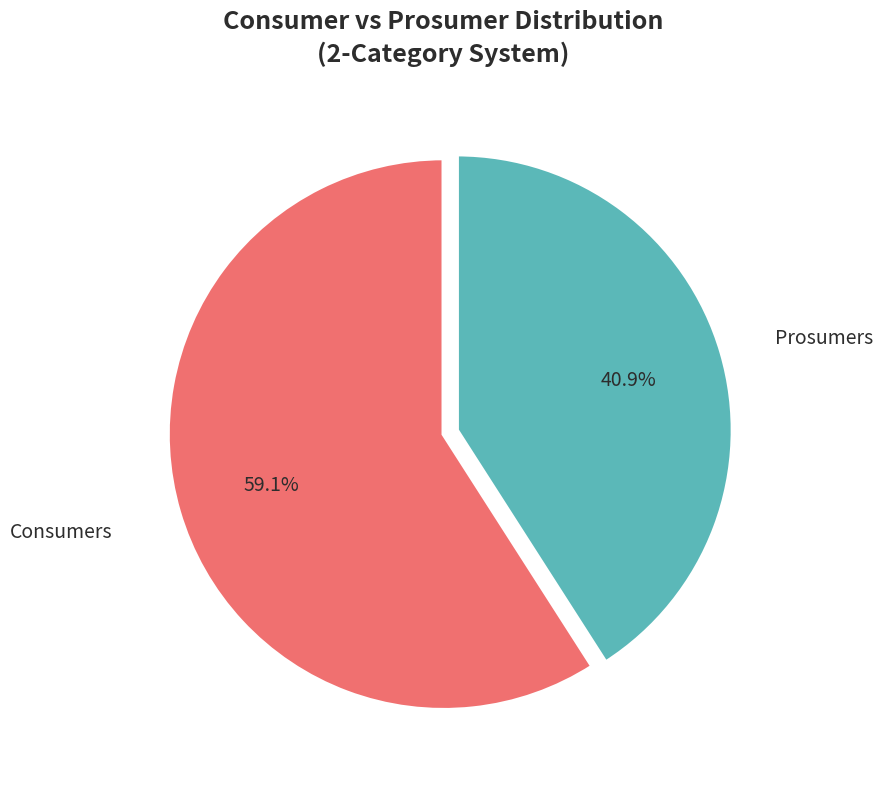

Does any single category account for the majority?

Yes